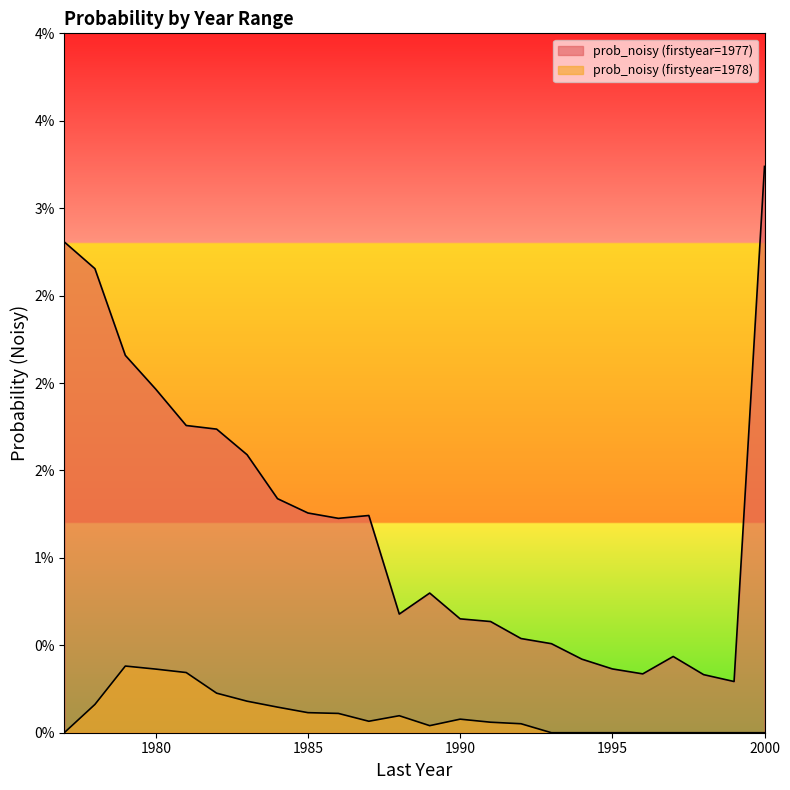

Does the chart have visible grid lines?

No